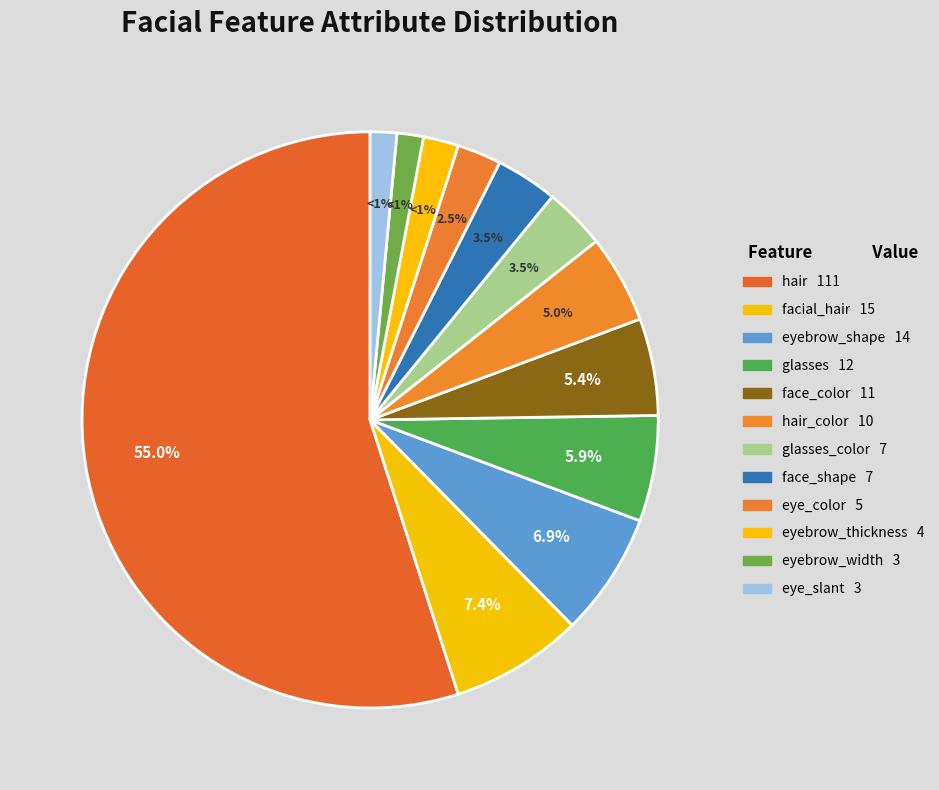

What is the change in value from face_shape to eye_slant?

-4